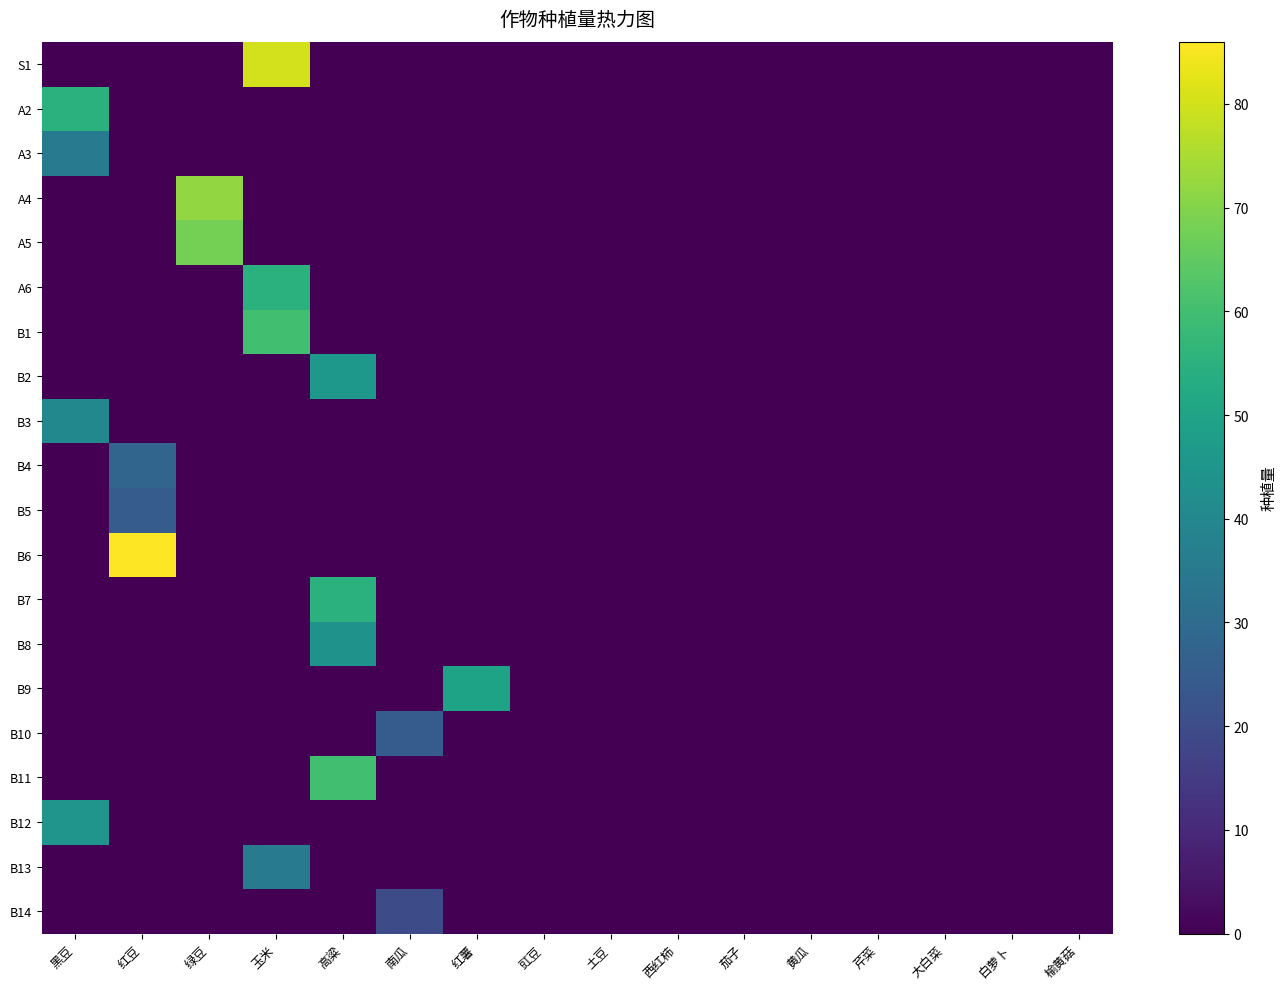

At 红豆, list the series in order from largest to smallest.

B6, B4, B5, S1, A2, A3, A4, A5, A6, B1, B2, B3, B7, B8, B9, B10, B11, B12, B13, B14